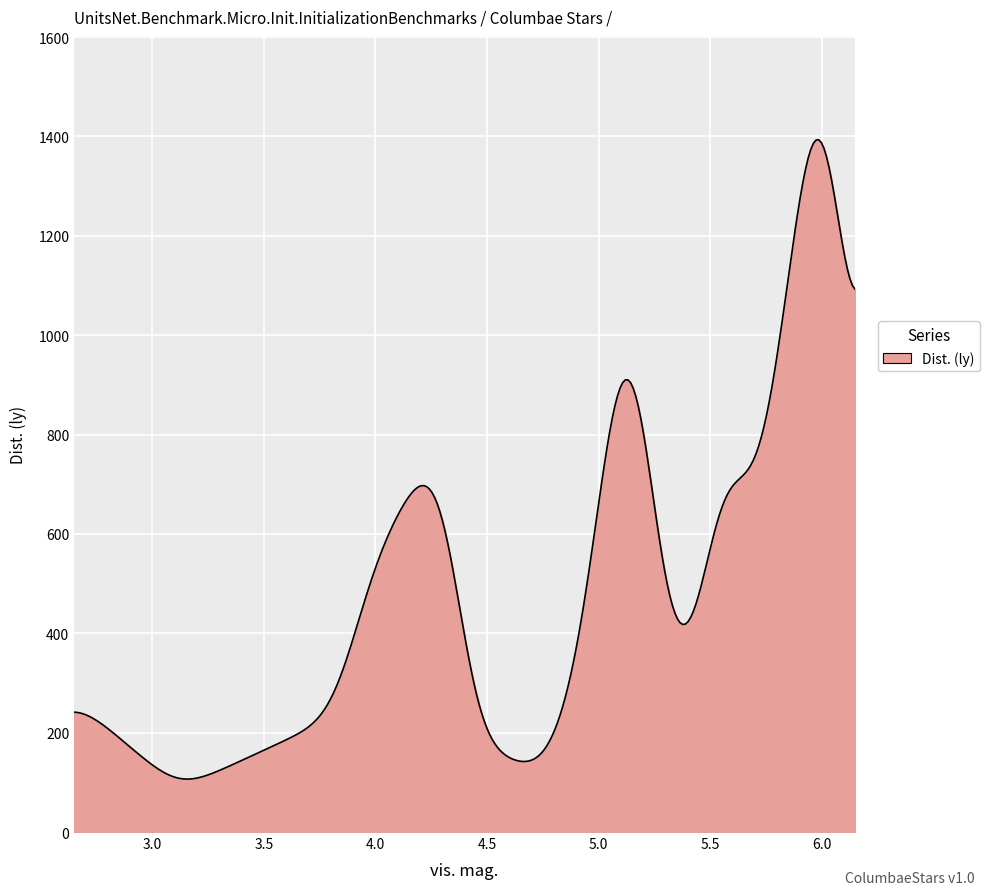

What is the difference between the maximum and minimum values?

1286.8